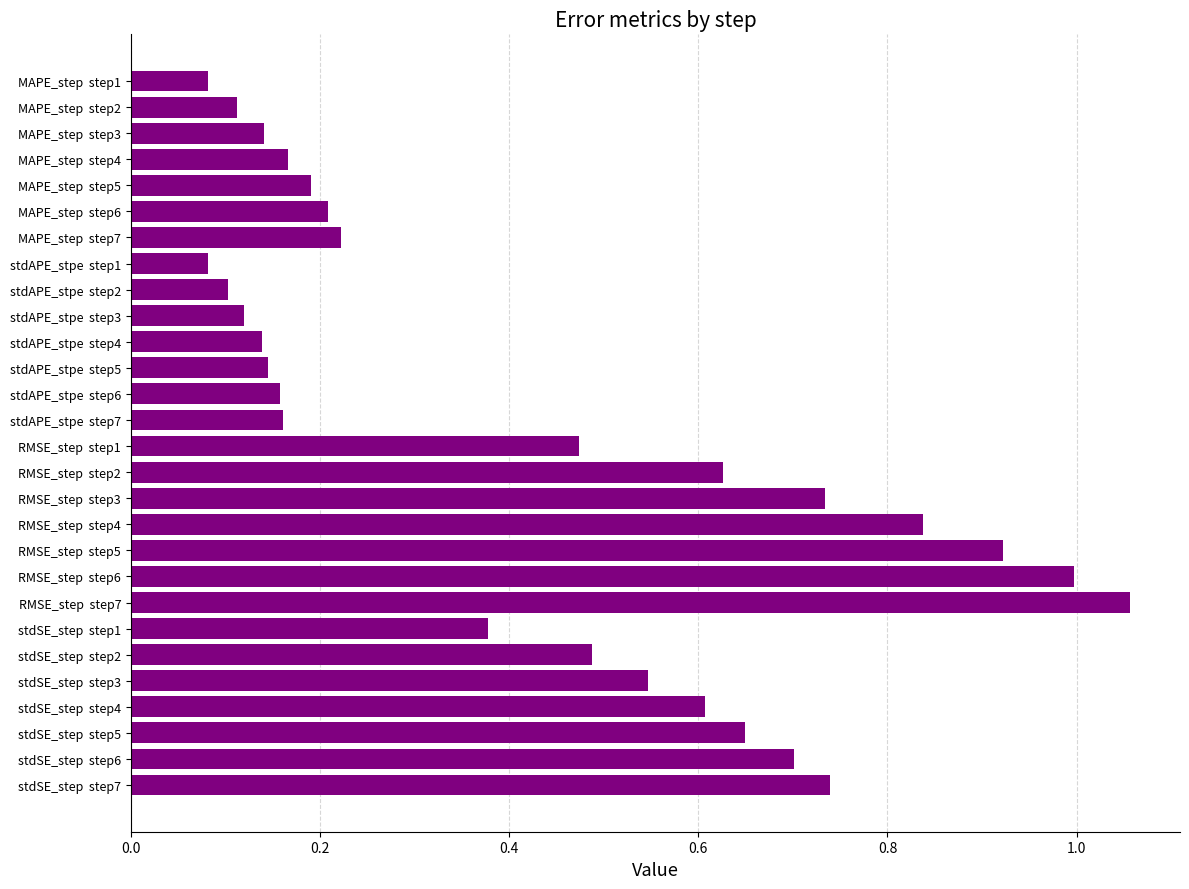

What is the difference between the values at RMSE_step  step1 and MAPE_step  step3?

0.3